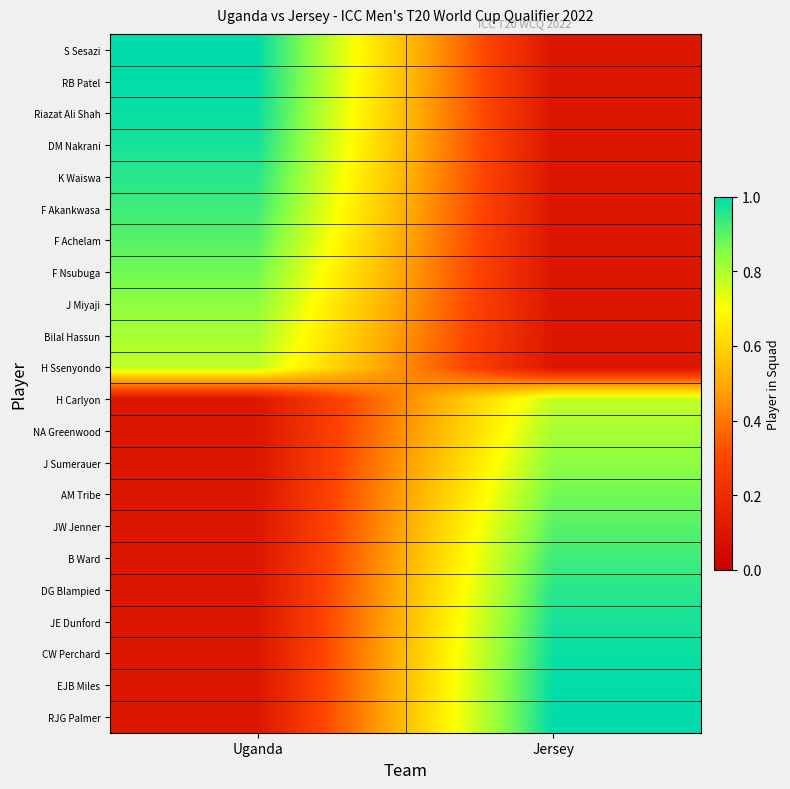

Reading right to left, list all the values displayed in this chart.

S Sesazi: Jersey=0.1	Uganda=1.0
RB Patel: Jersey=0.1	Uganda=1.0
Riazat Ali Shah: Jersey=0.1	Uganda=1.0
DM Nakrani: Jersey=0.1	Uganda=1.0
K Waiswa: Jersey=0.1	Uganda=1.0
F Akankwasa: Jersey=0.1	Uganda=0.9
F Achelam: Jersey=0.1	Uganda=0.9
F Nsubuga: Jersey=0.1	Uganda=0.9
J Miyaji: Jersey=0.1	Uganda=0.8
Bilal Hassun: Jersey=0.1	Uganda=0.8
H Ssenyondo: Jersey=0.1	Uganda=0.8
H Carlyon: Jersey=0.8	Uganda=0.1
NA Greenwood: Jersey=0.8	Uganda=0.1
J Sumerauer: Jersey=0.8	Uganda=0.1
AM Tribe: Jersey=0.9	Uganda=0.1
JW Jenner: Jersey=0.9	Uganda=0.1
B Ward: Jersey=0.9	Uganda=0.1
DG Blampied: Jersey=1.0	Uganda=0.1
JE Dunford: Jersey=1.0	Uganda=0.1
CW Perchard: Jersey=1.0	Uganda=0.1
EJB Miles: Jersey=1.0	Uganda=0.1
RJG Palmer: Jersey=1.0	Uganda=0.1